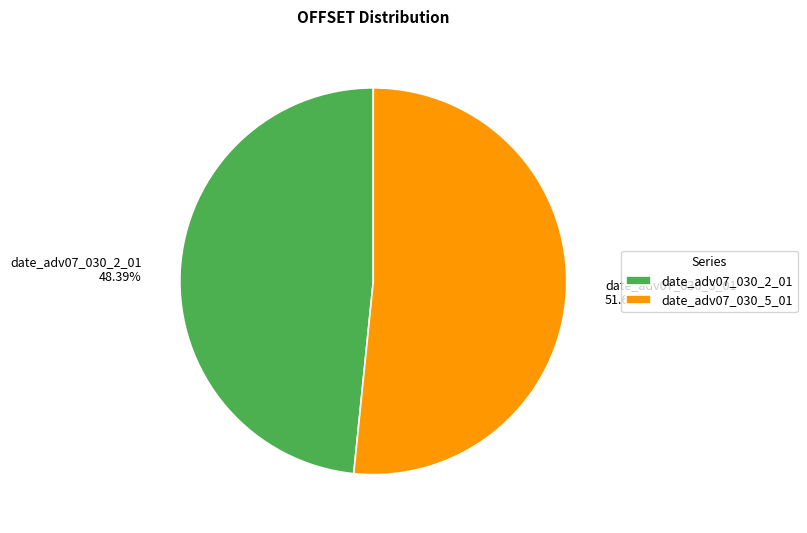

The date_adv07_030_5_01 slice represents 52% of the pie. True or false?

True